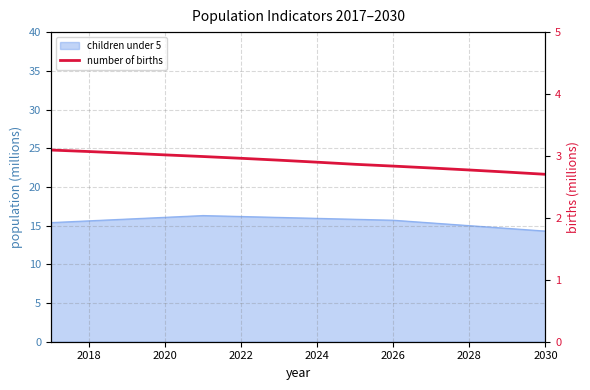

What is the minimum value shown in the chart?

2.7